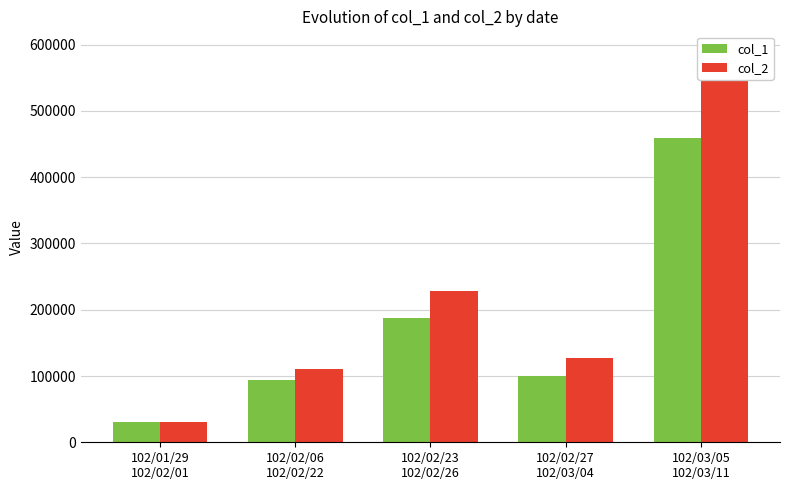

What is the difference between the maximum and minimum values in the col_1 series?

428734